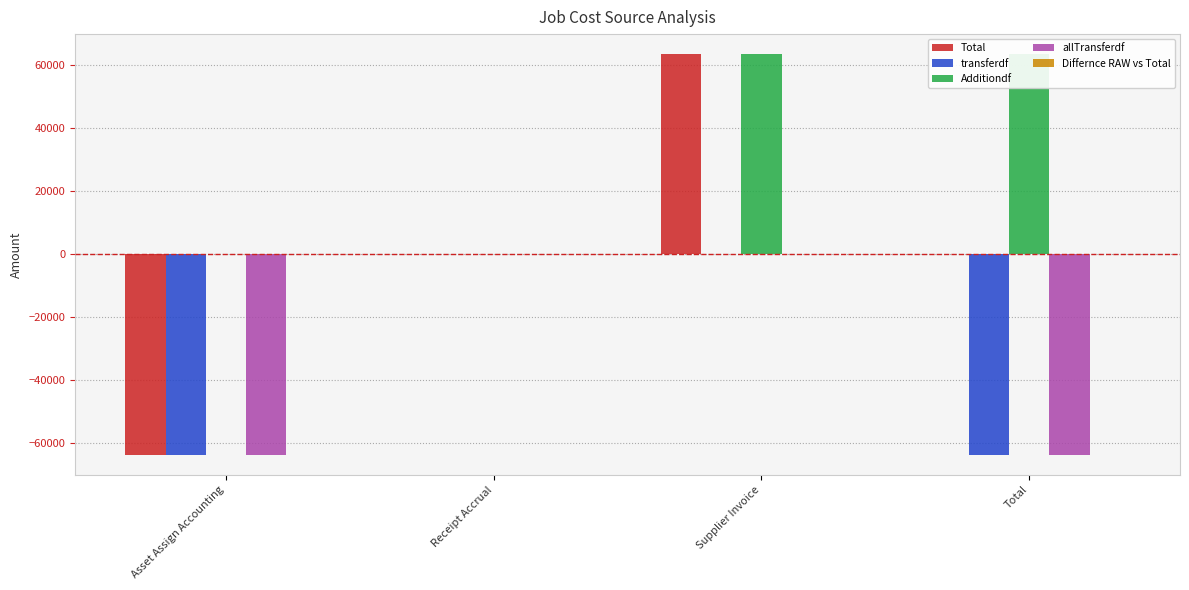

Which series has the largest range (max minus min)?

Total